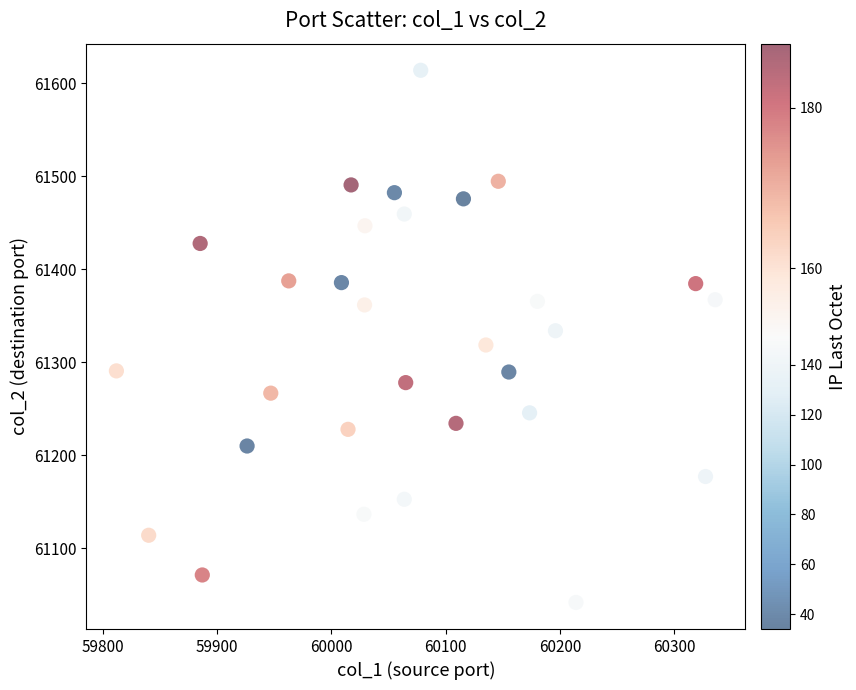

What is the range of Y values (max minus min)?

571.8